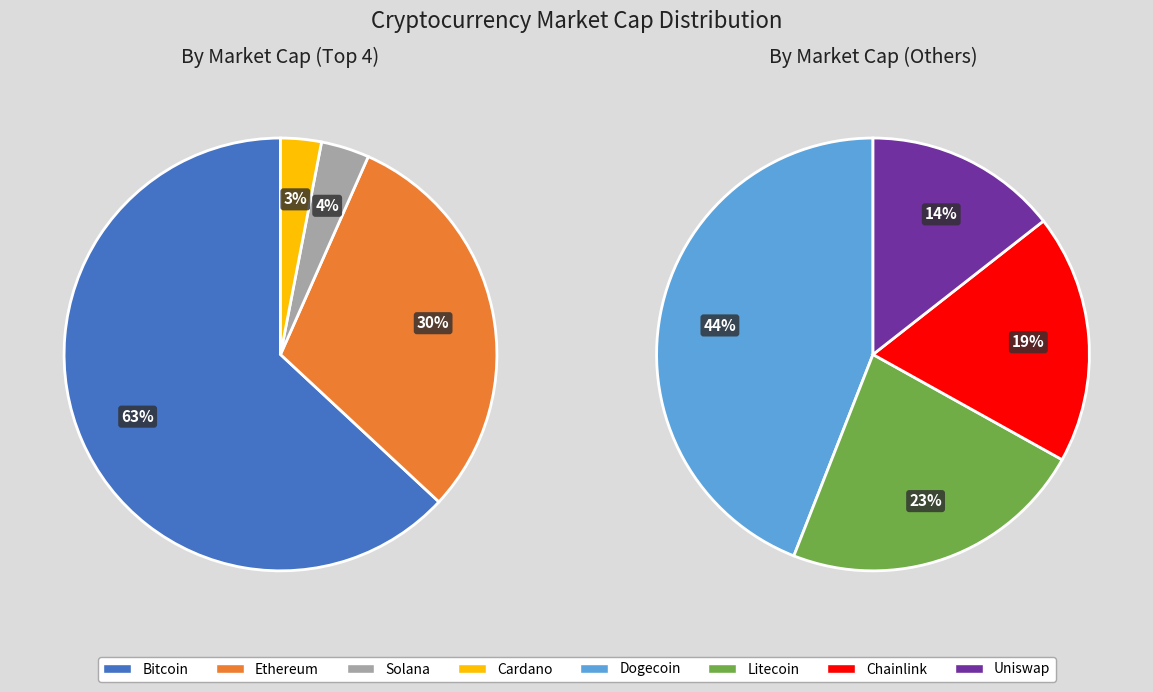

Between link and btc, which is larger?

btc